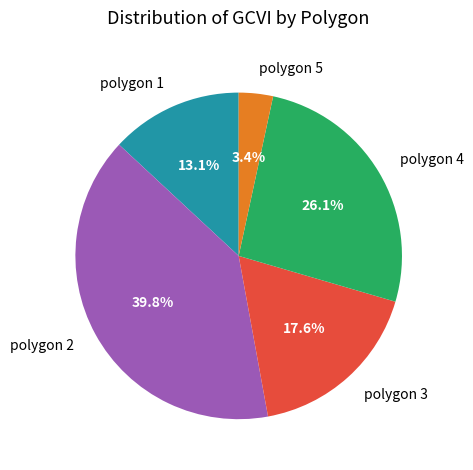

Do polygon 5 and polygon 3 together represent more than half of the pie?

No